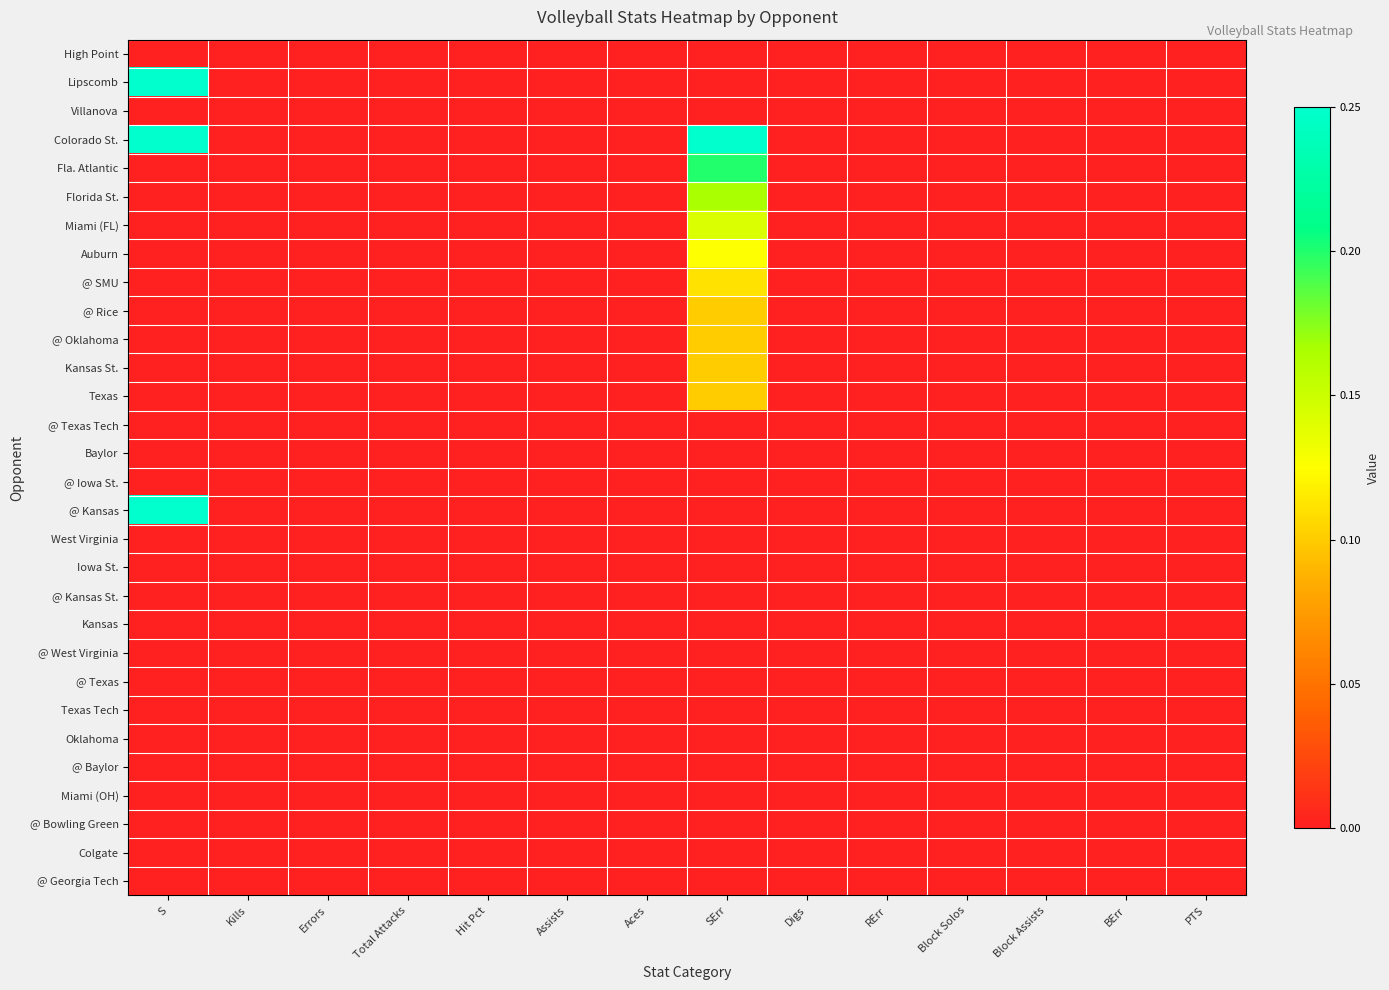

At how many categories does at least one series exceed 0?

2